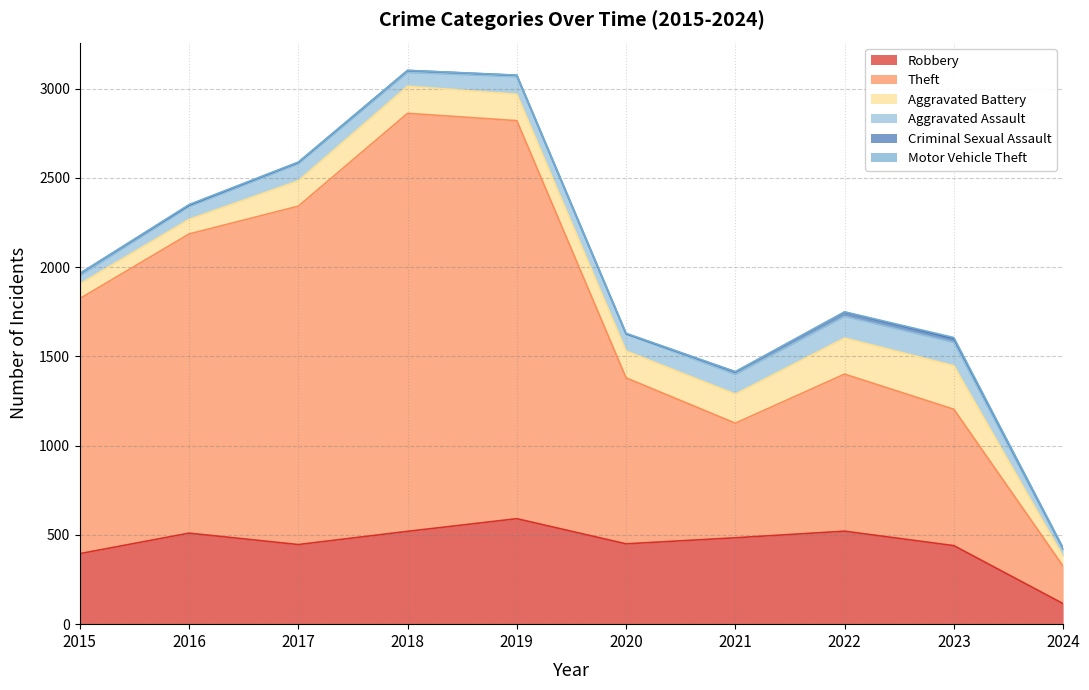

How many Motor Vehicle Theft values are between 1 and 3?

8